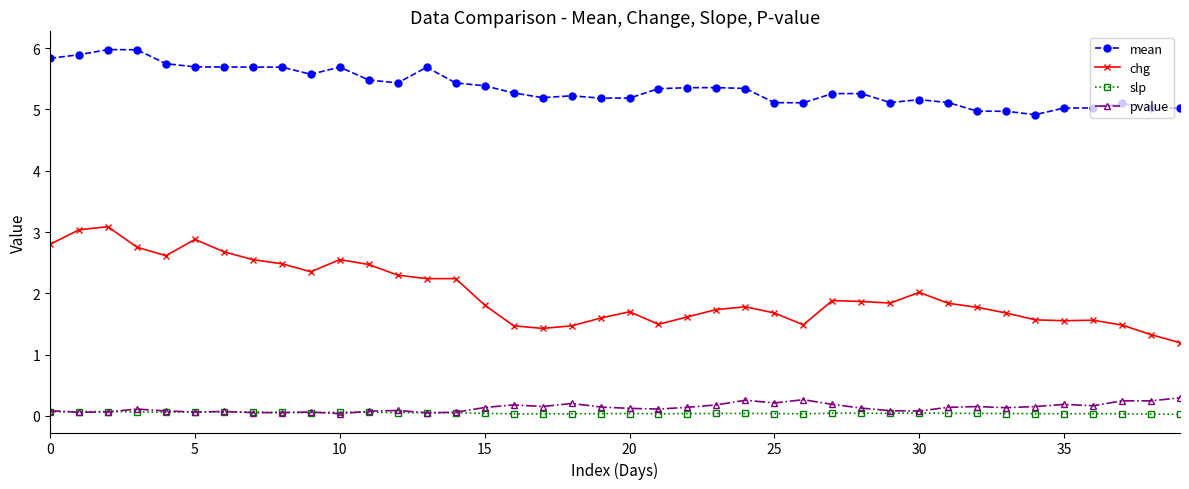

True or false: slp has more than 2 points higher than both neighbors.

True